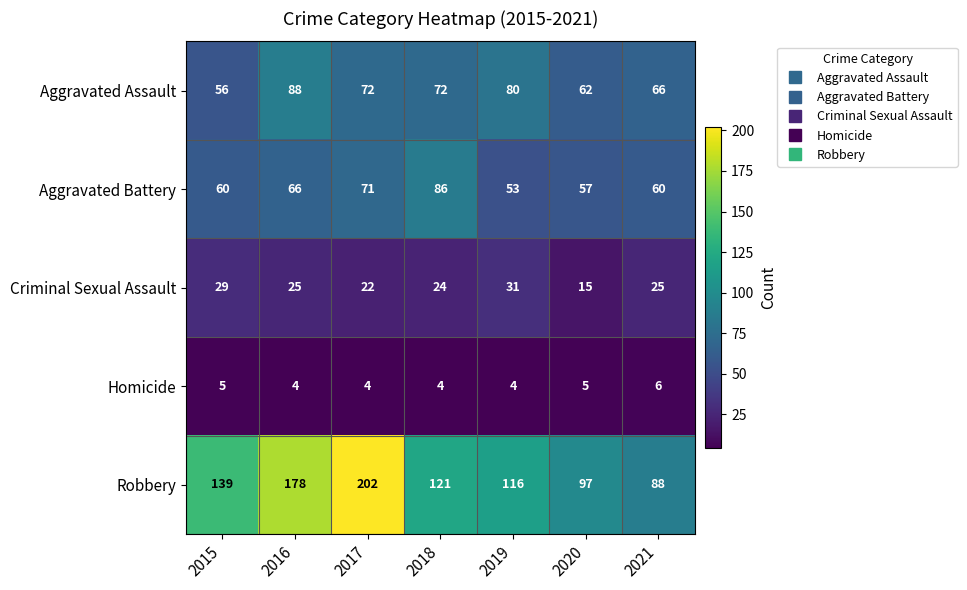

What is the approximate value of Robbery at 2020?

97